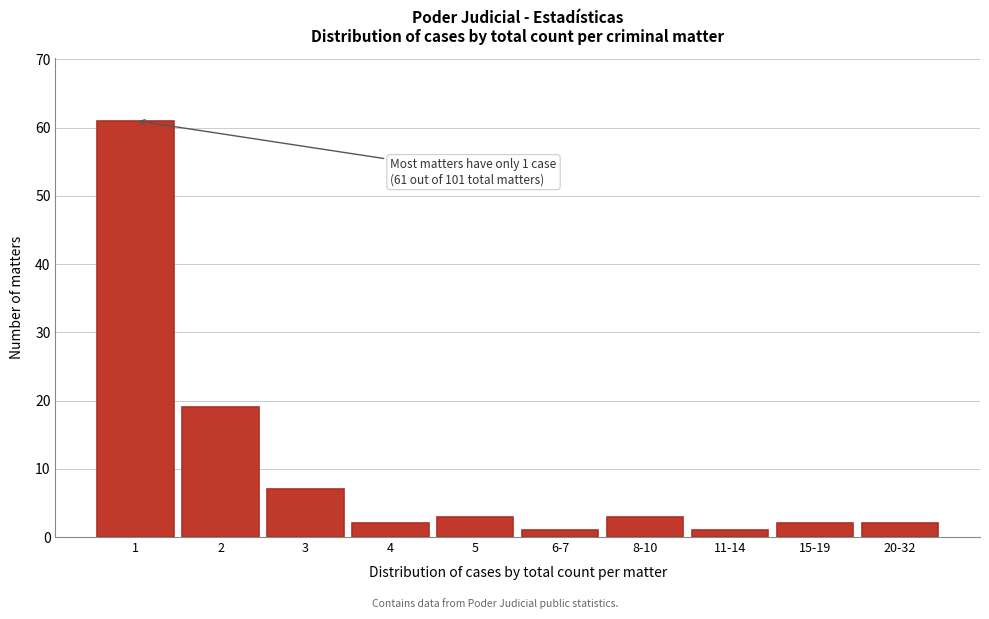

Reading left to right, what are all the values shown in this chart?

61	19	7	2	3	1	3	1	2	2